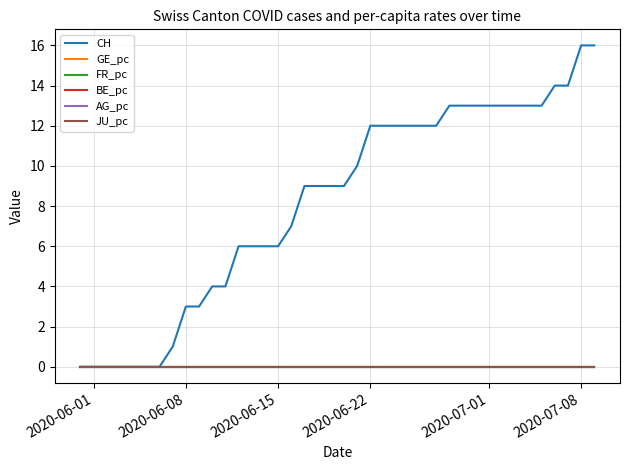

Does the chart display data point markers on the line(s)?

No